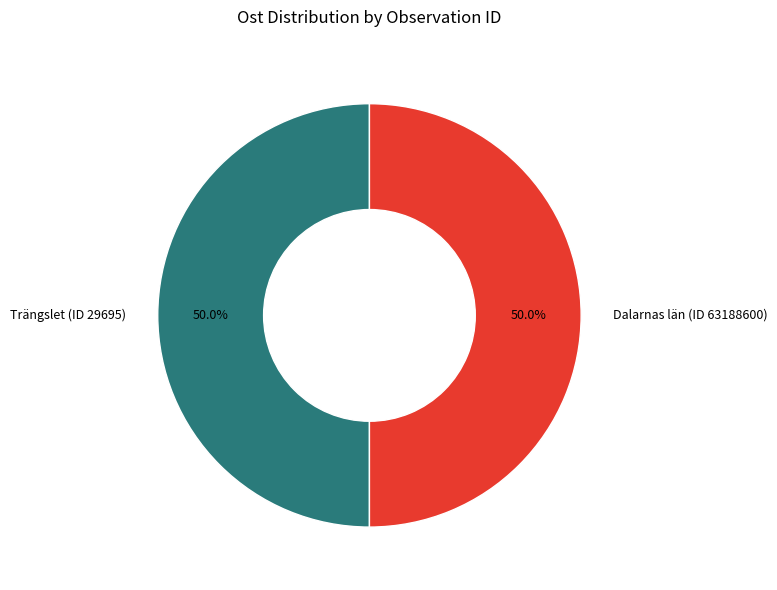

What is the ratio of the value at Trängslet (ID 29695) to the value at Dalarnas län (ID 63188600)?

1.0